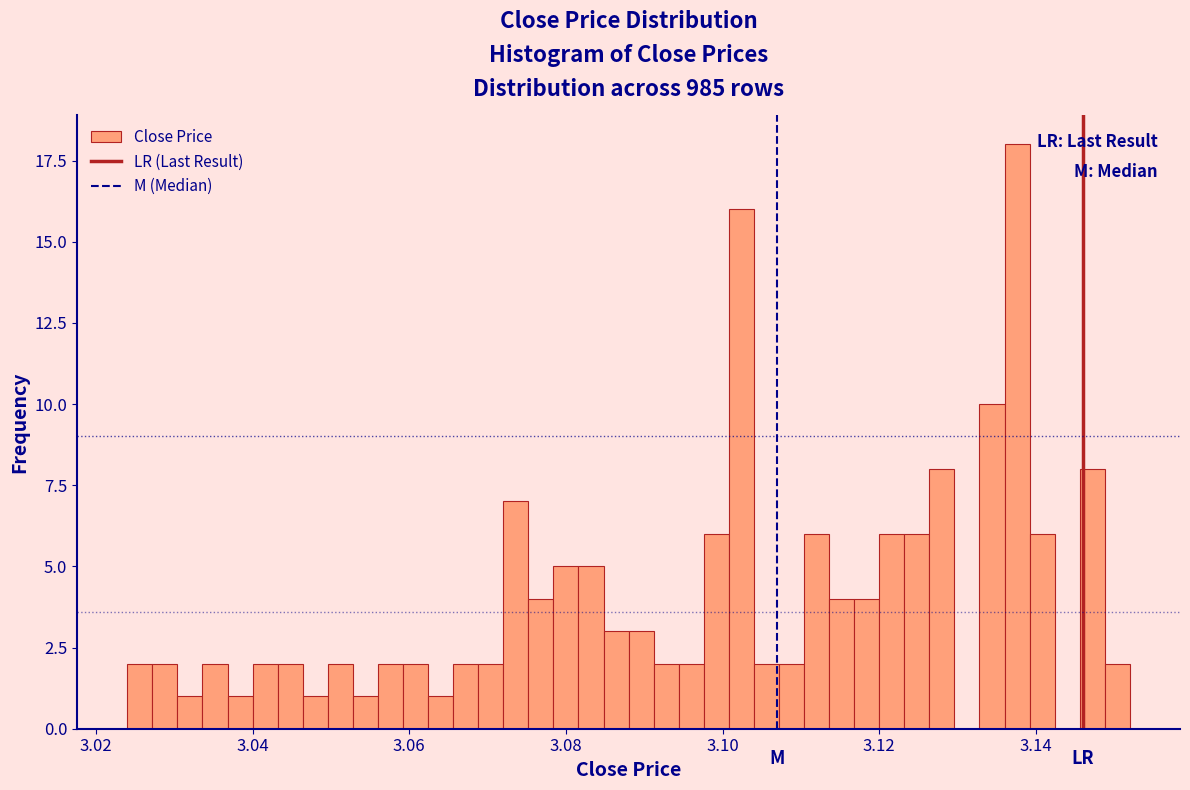

Around what value on the x-axis is the tallest bar? Give the approximate position of its centre, as read against the axis.

3.138